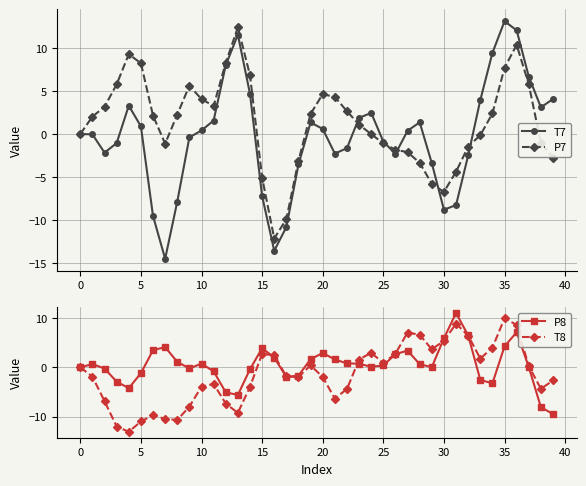

The value of T7 at 5 is 0.9. True or false?

True